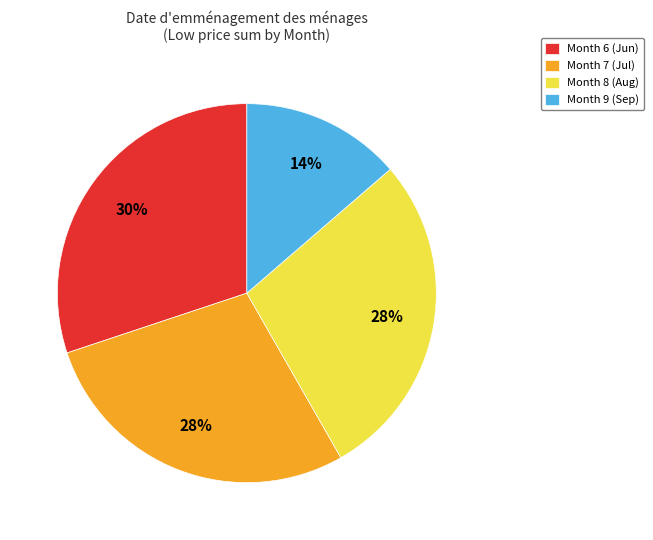

What is the largest slice in the pie chart?

Month 6 (Jun)